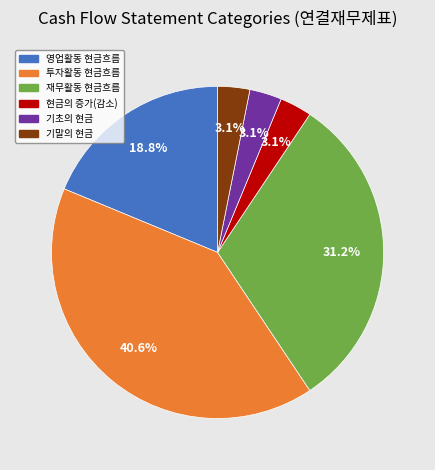

The 현금의 증가(감소) slice represents 17% of the pie. True or false?

False